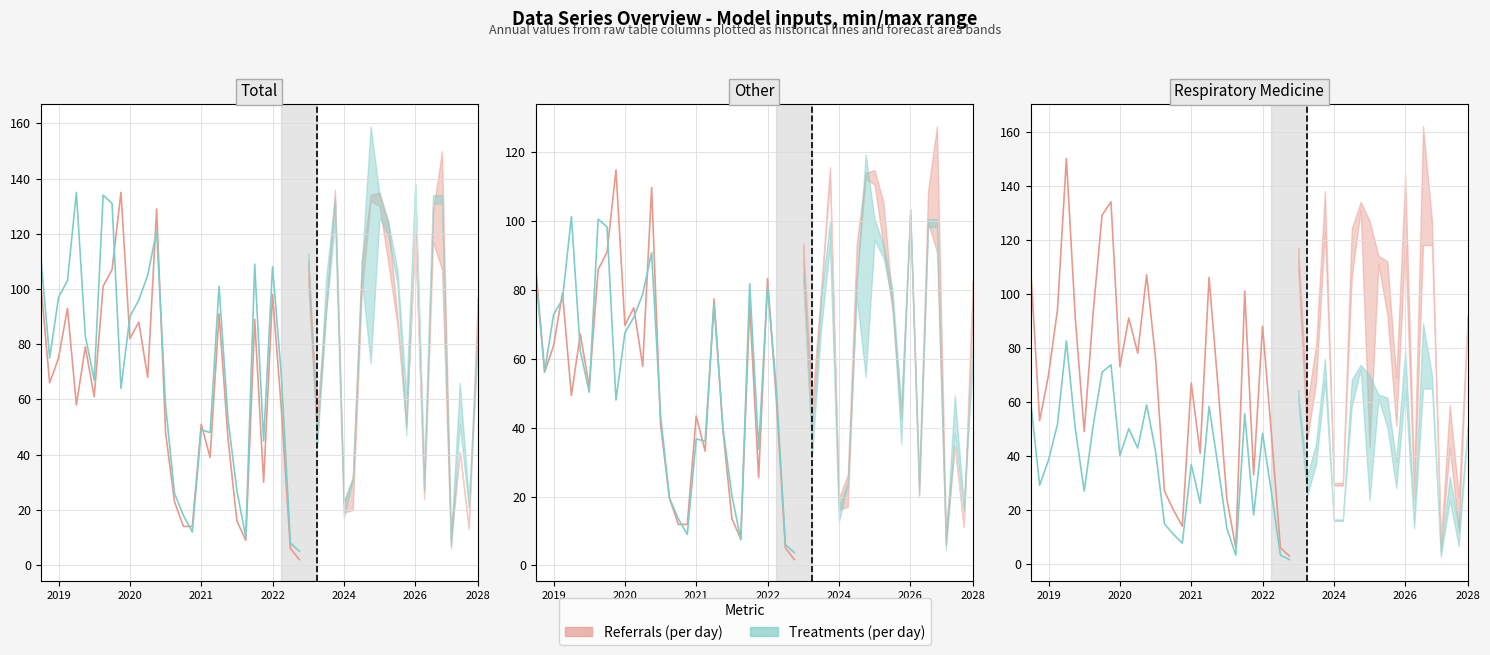

Which series has the largest total across all categories?

Referrals (per day)